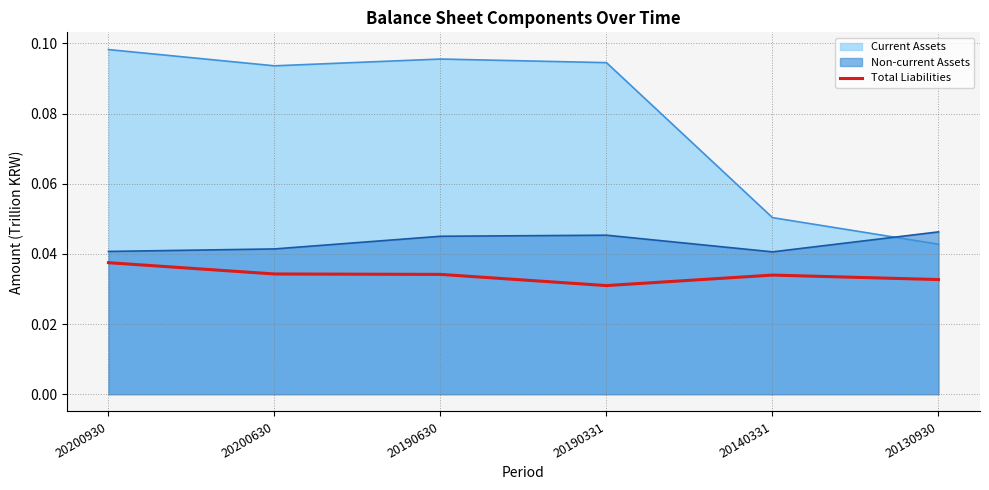

The chart shows a value of 0.0 at 20190331. True or false?

False